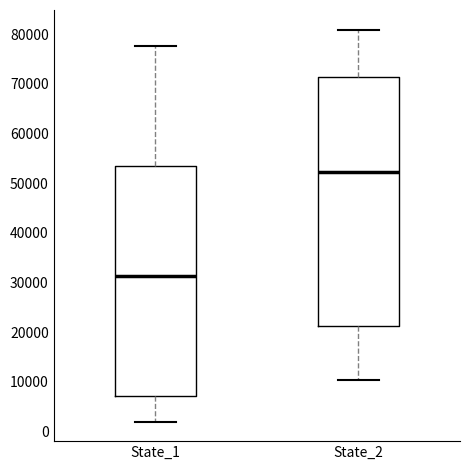

Which box is the tallest, from its lower edge to its upper edge?

State_2